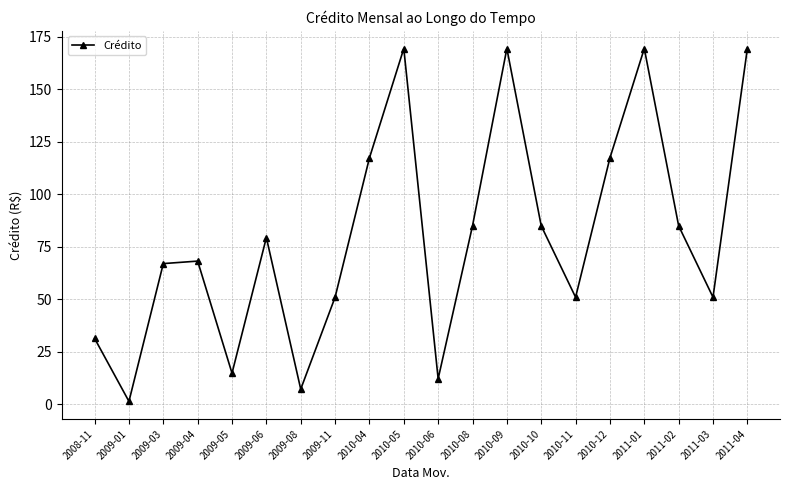

What is the difference between the maximum and second lowest values?

162.2